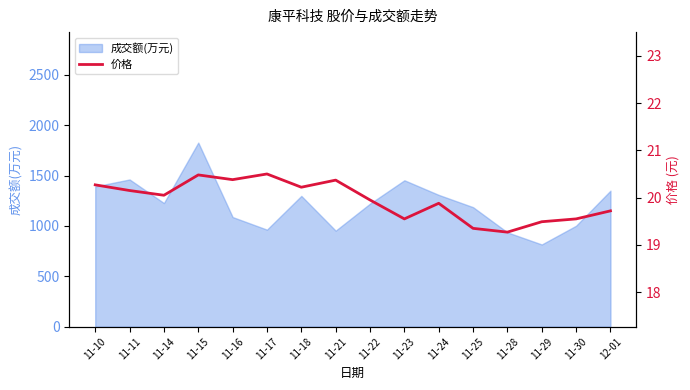

Does the chart display data point markers on the line(s)?

No